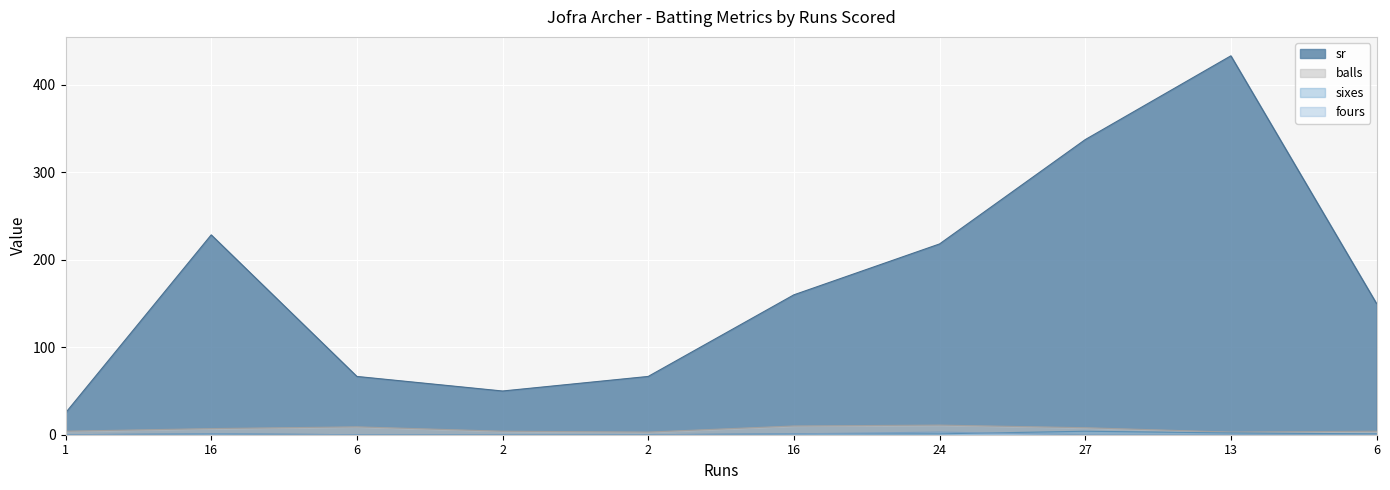

How many lines are shown in the chart?

4